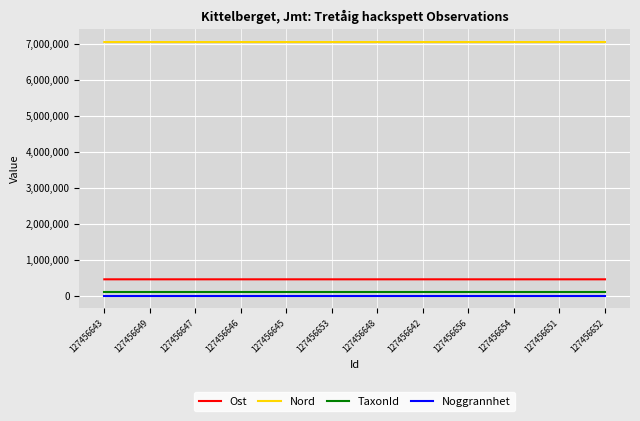

What are all the series names shown in the legend?

Ost, Nord, TaxonId, Noggrannhet